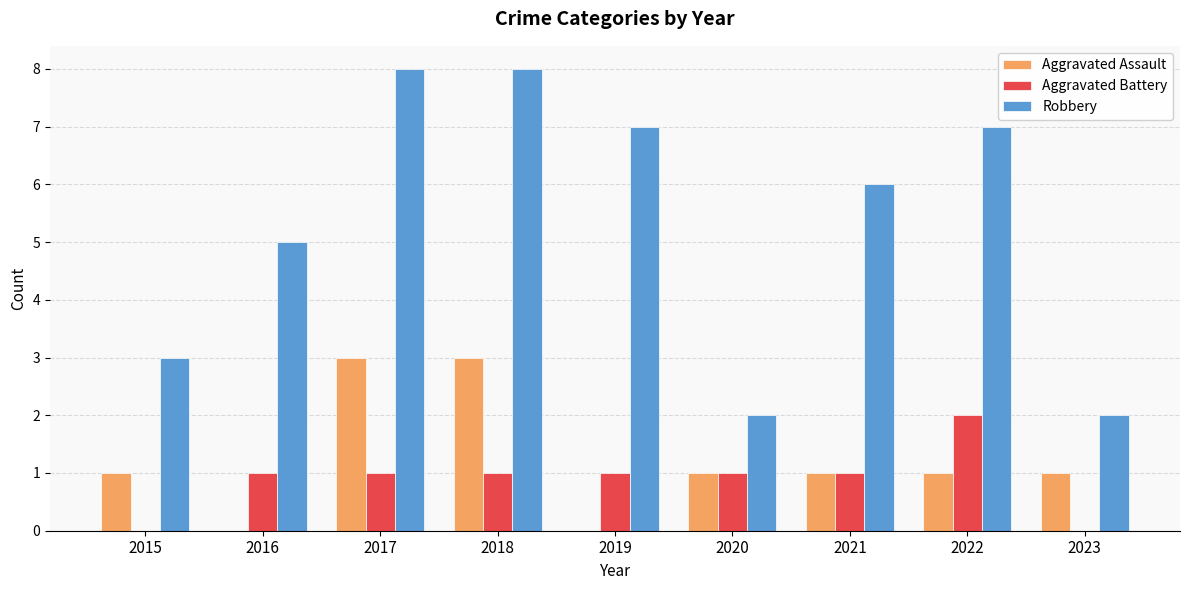

What is the sum of all Robbery values?

48